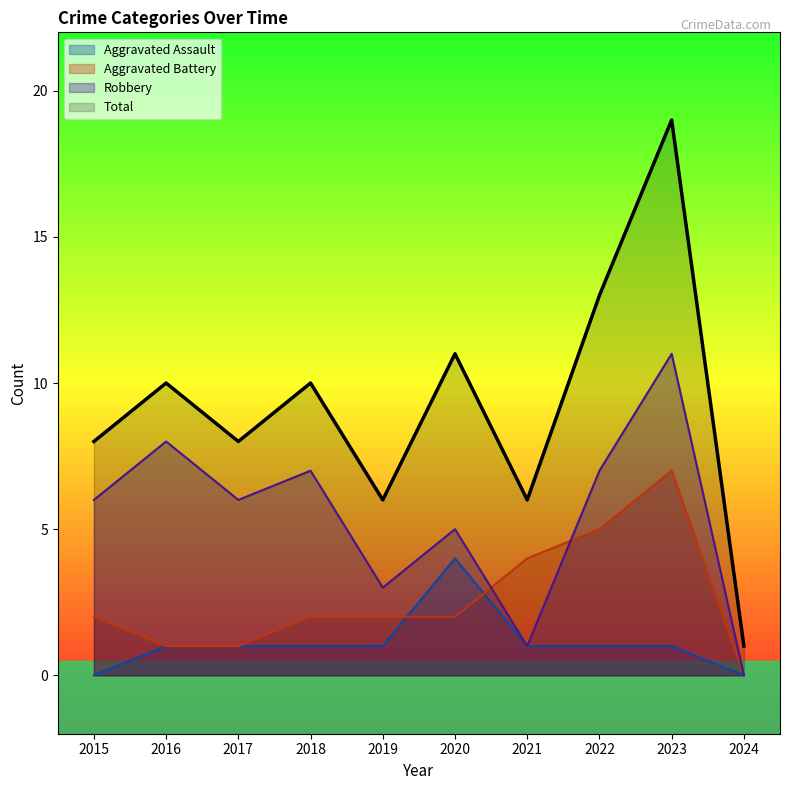

What is the sum of the Robbery values at 2021 and 2024?

1